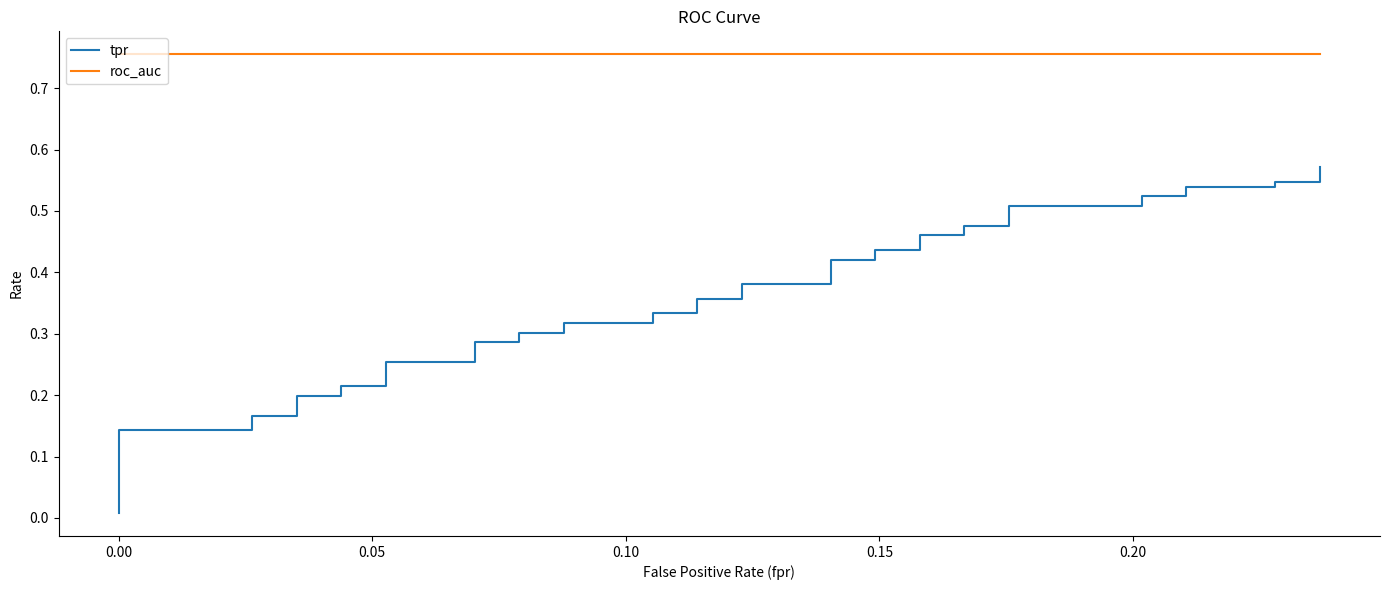

Which series has the widest spread of values?

tpr